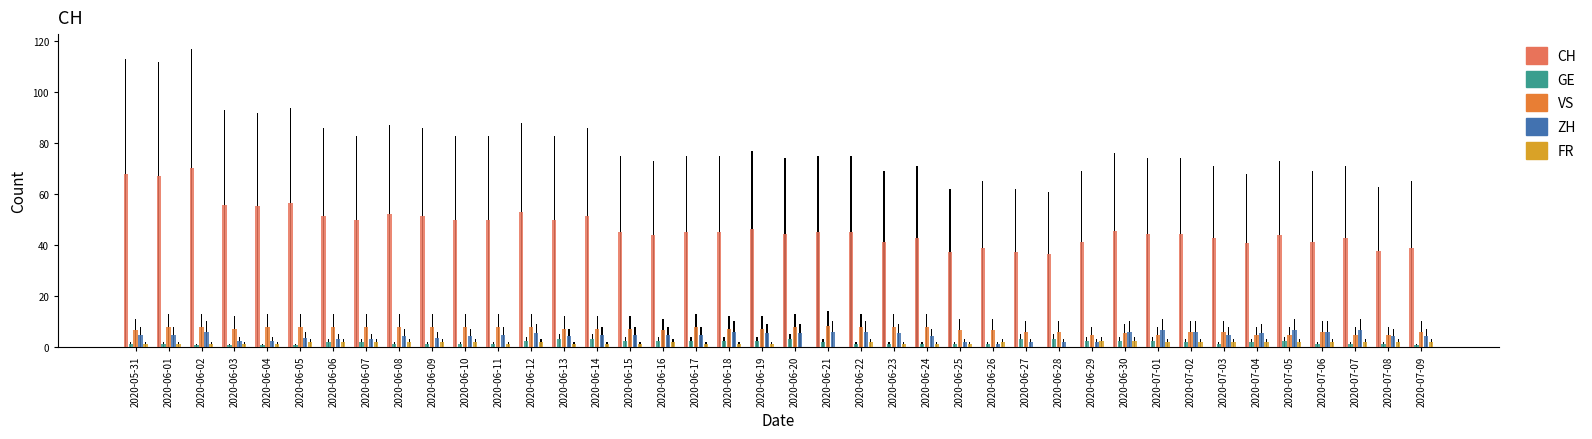

What is the sum of all GE values?

69.0